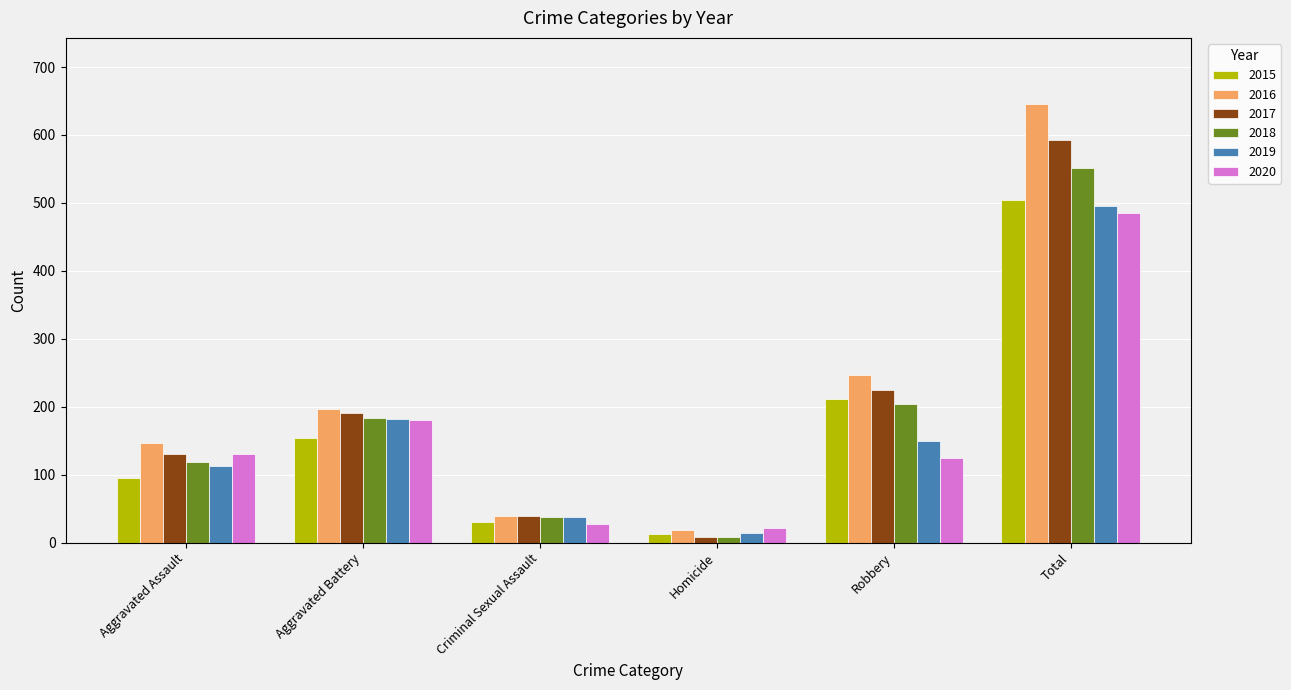

What is the difference between the second highest and second lowest values in the 2020 series?

152